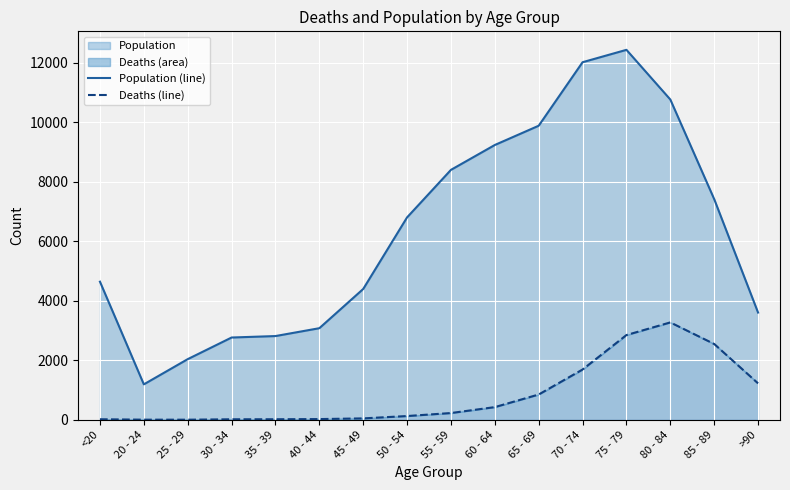

Which series has the largest total across all categories?

Population (line)